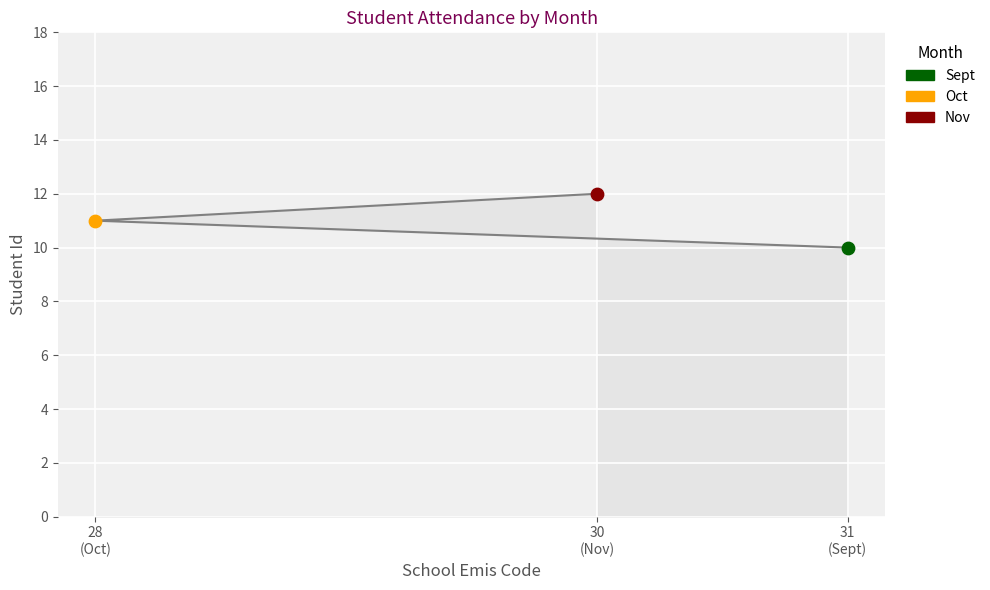

Which has a higher value, 31 (Sept) or 30 (Nov)?

30 (Nov)